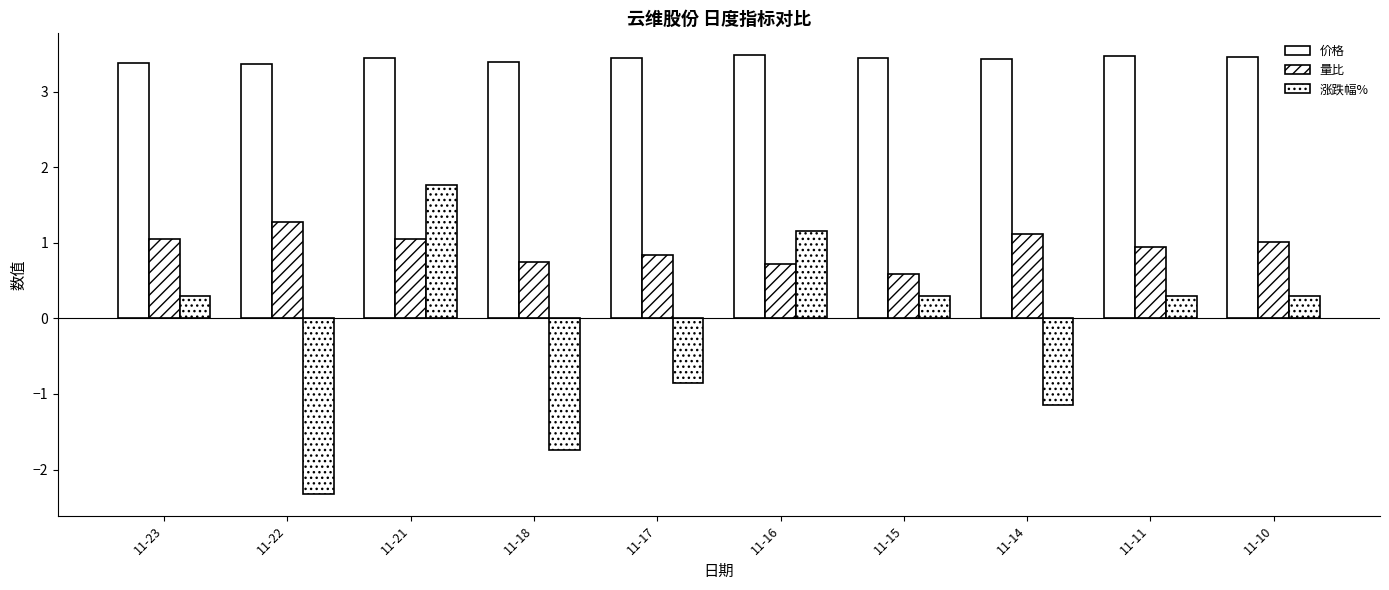

Which category has the lowest value in the 价格 series?

11-22